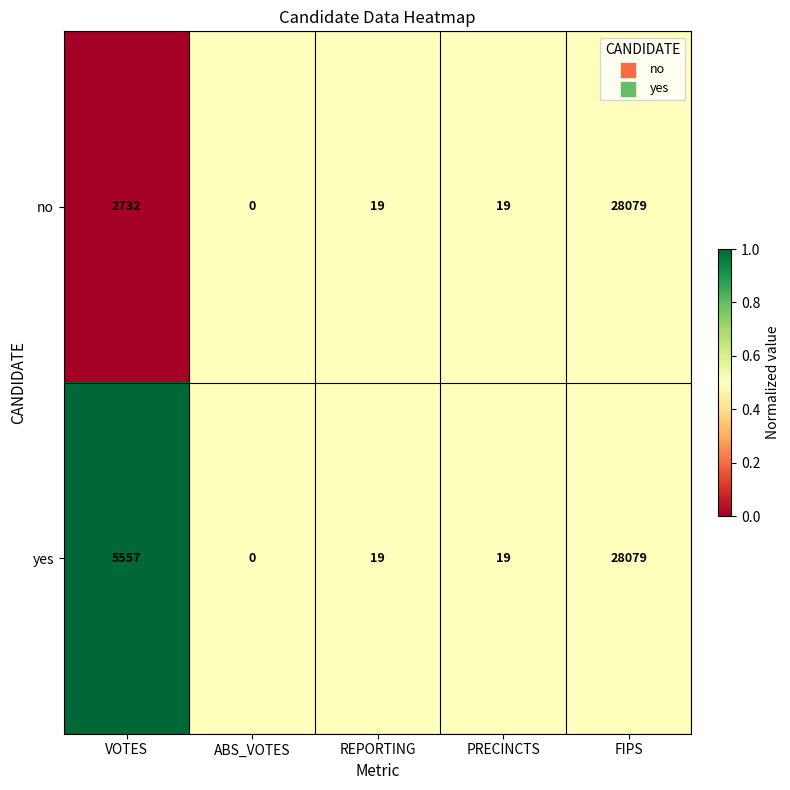

Reading left to right, what are all the values shown in this chart?

no: 2732	0	19	19	28079
yes: 5557	0	19	19	28079